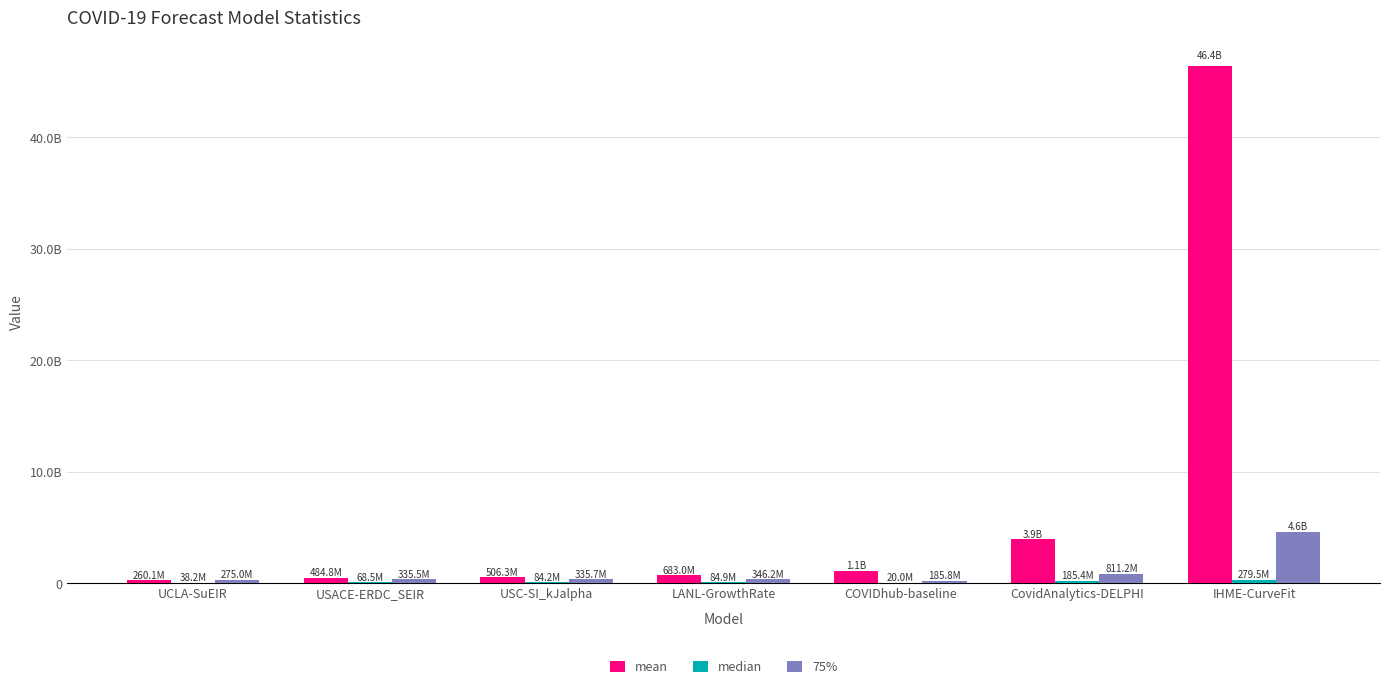

What is the difference between the maximum and minimum values in the mean series?

46112107895.8